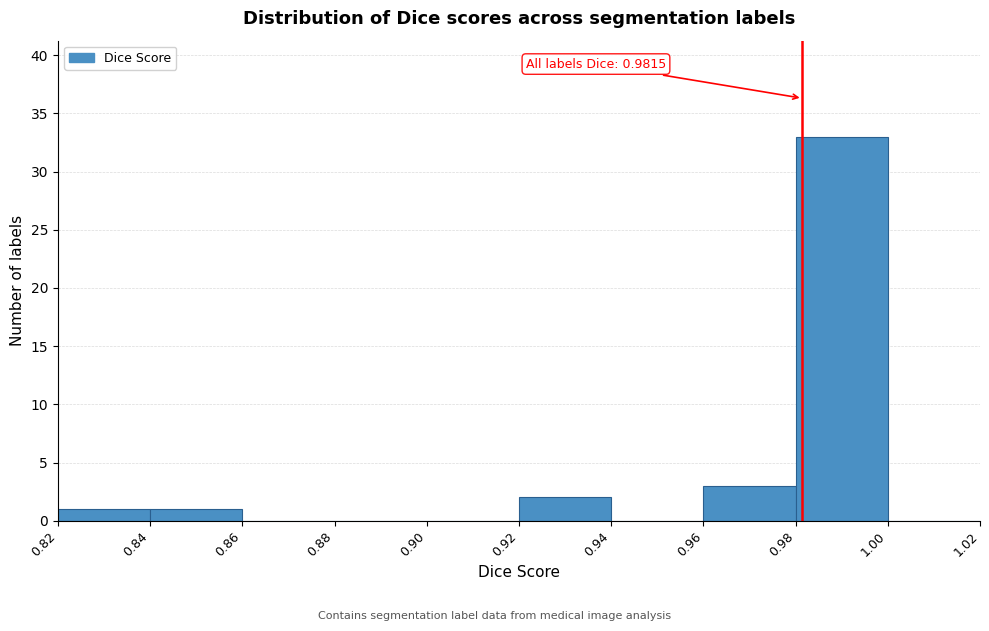

Which range on the x-axis has the tallest bar?

0.98 to 1.00